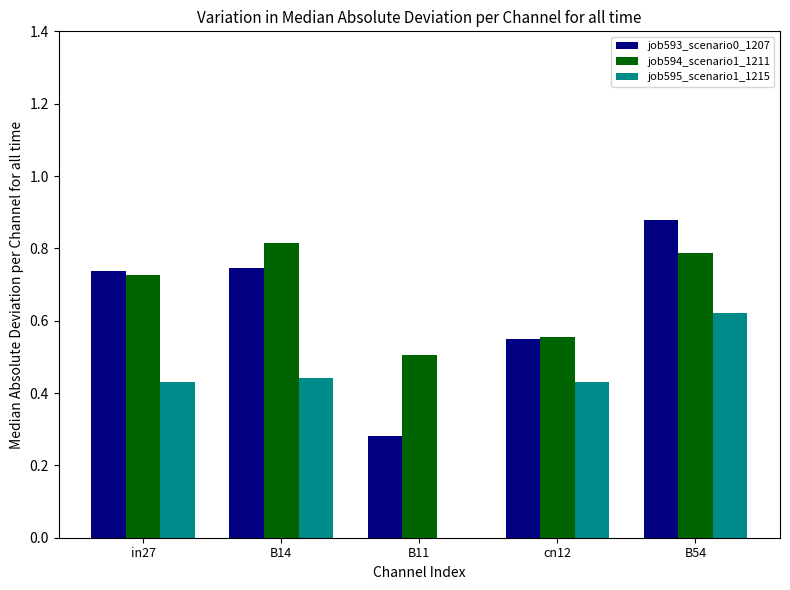

Where is job595_scenario1_1215 nearest to the value 0?

B11